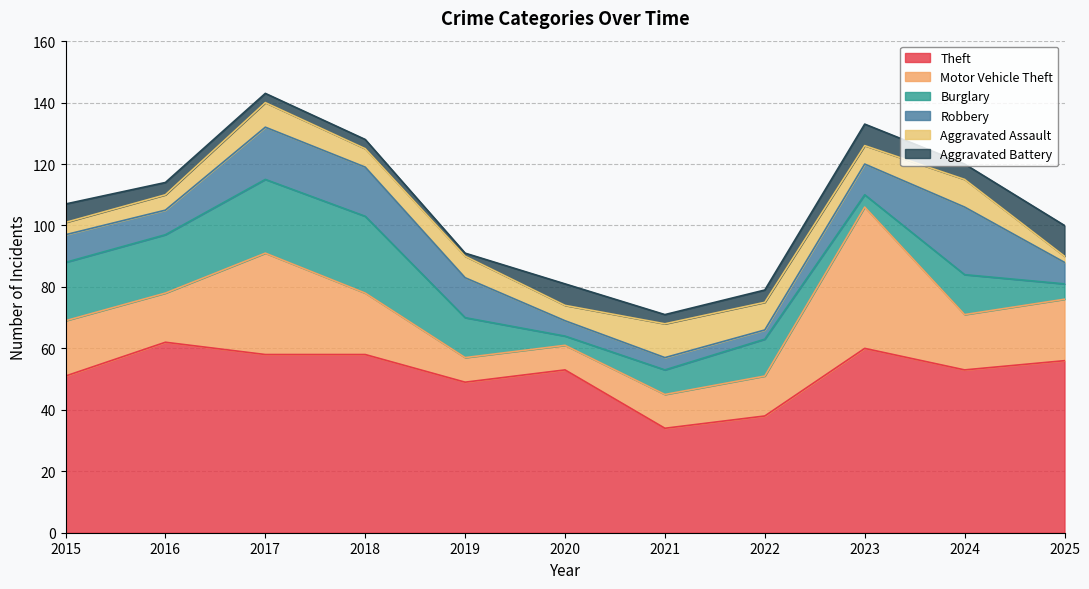

Which series has the largest total across all categories?

Theft